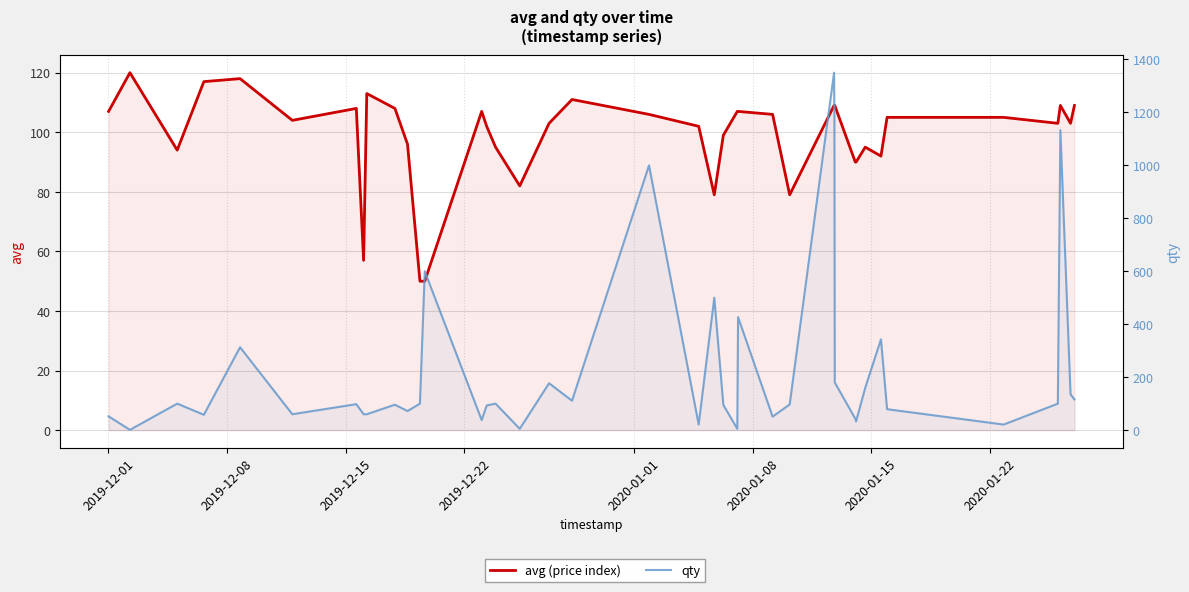

What is the value of the qty point at the 35th from the left?

79